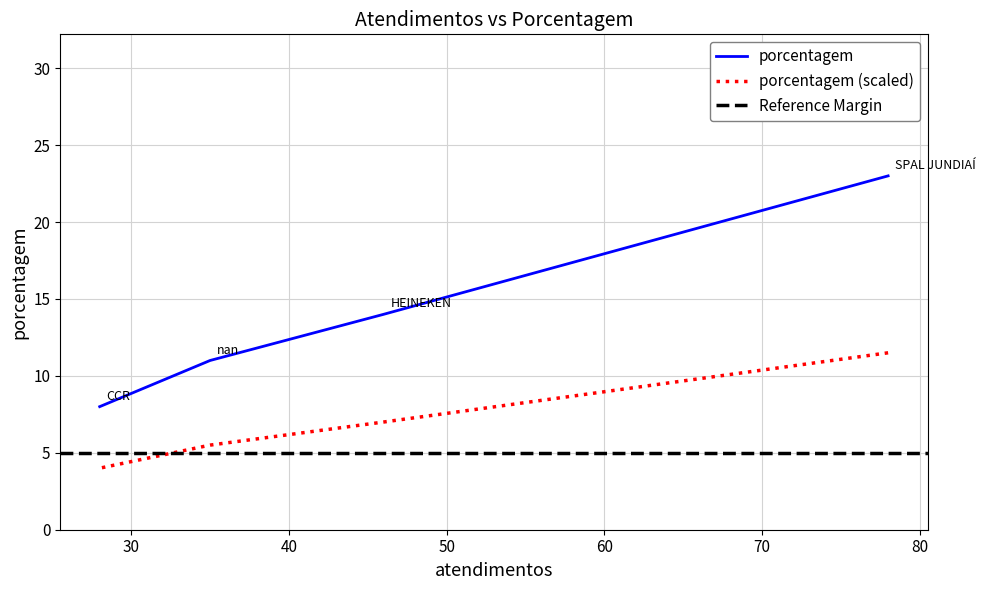

Where does the data first go above 14?

SPAL JUNDIAÍ